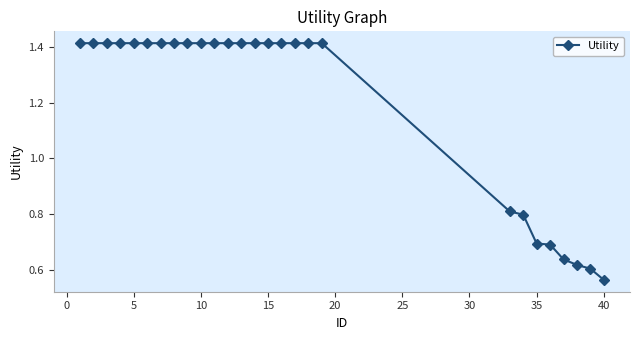

What is the difference between the second highest and minimum values?

0.9